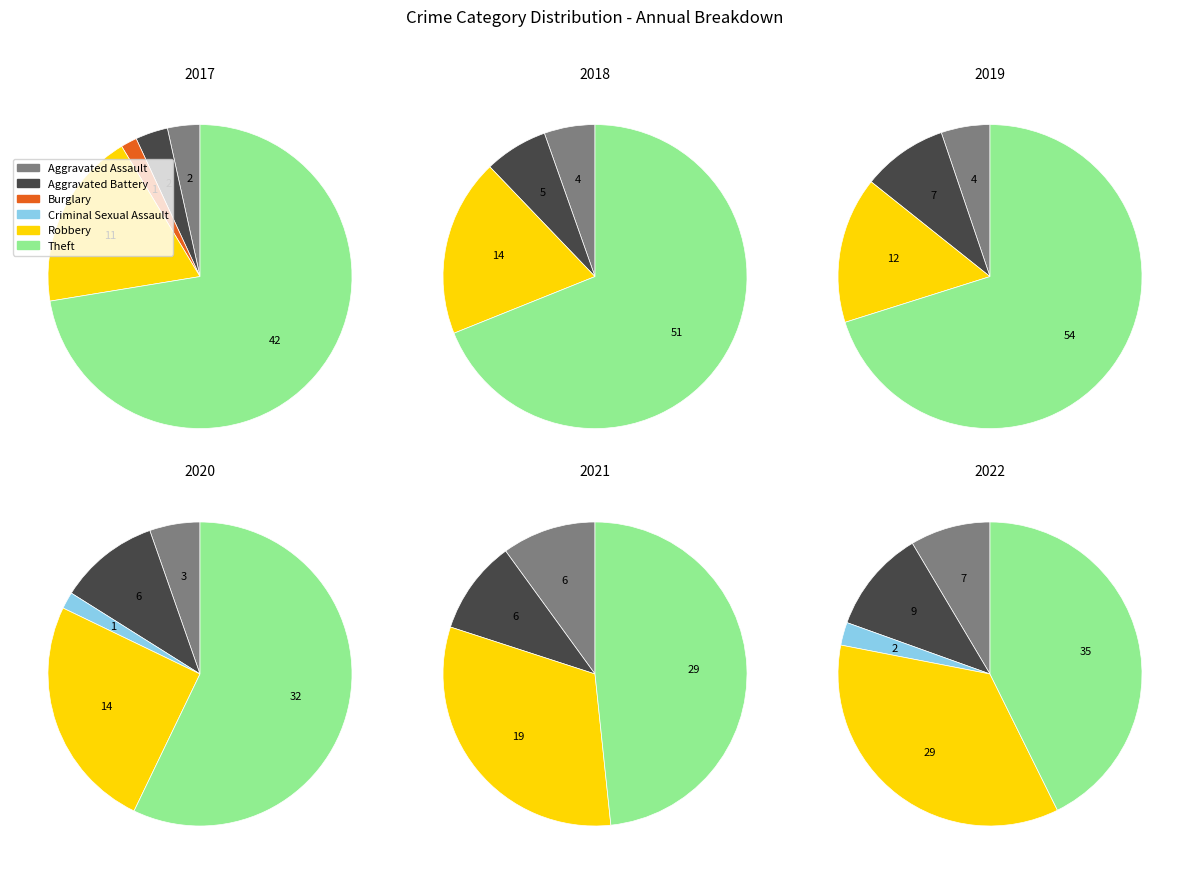

To the nearest percent, what percentage of the pie is values_2018?

9%